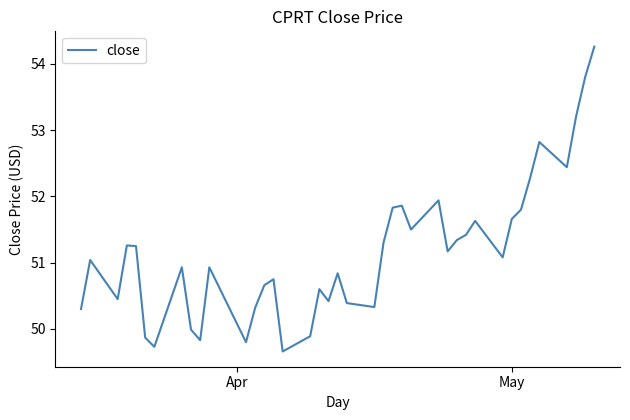

What is the difference between the maximum and minimum values?

4.6